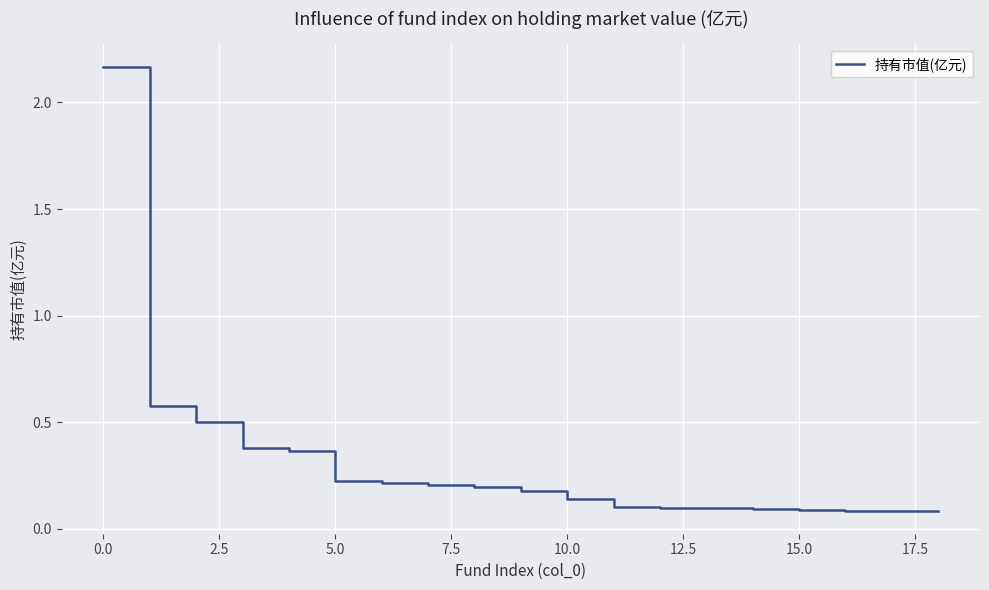

What is the difference between the maximum and minimum values?

2.1